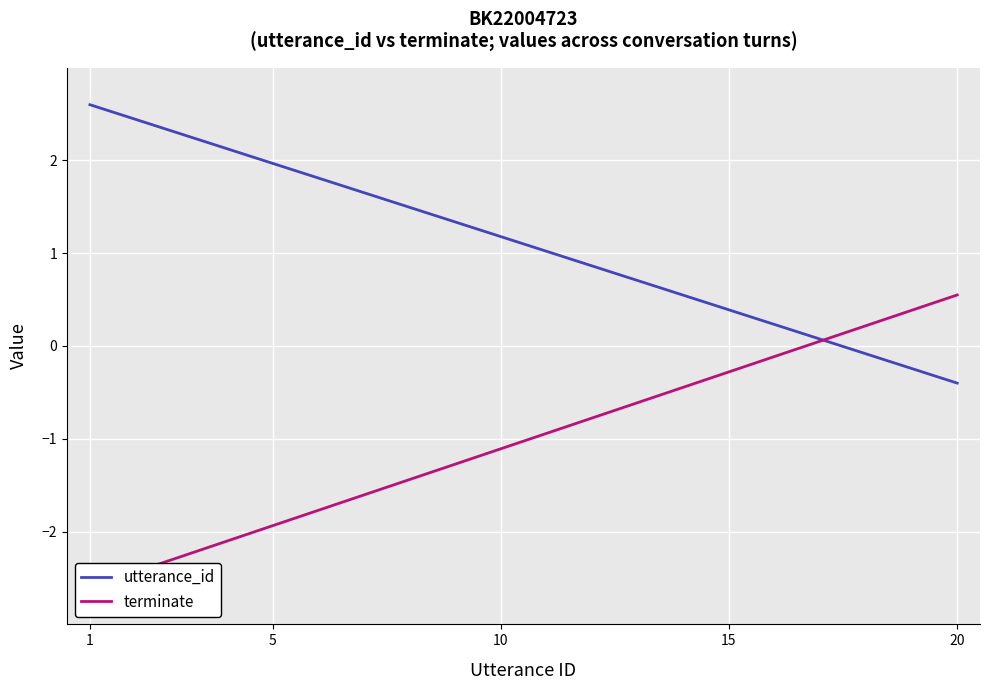

What is the lowest value of the utterance_id series?

-0.4